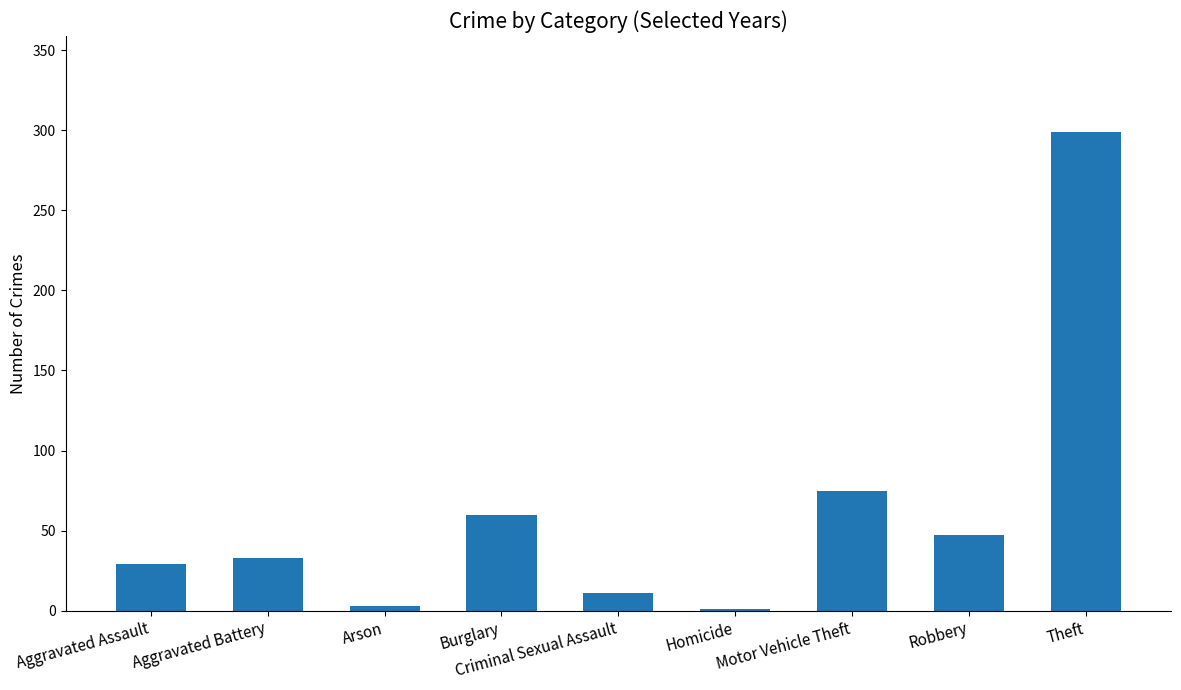

What is the sum of all values?

558